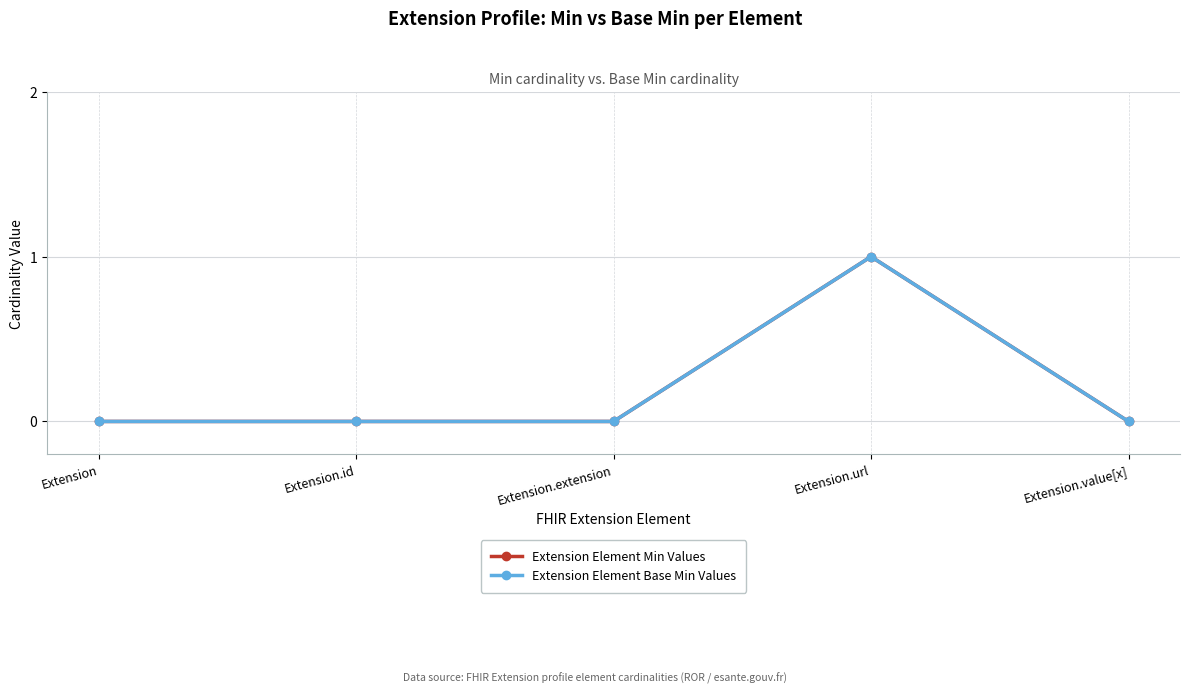

Reading left to right, extract all data points from this chart.

Extension Element Min Values: 0	0	0	1	0
Extension Element Base Min Values: 0	0	0	1	0